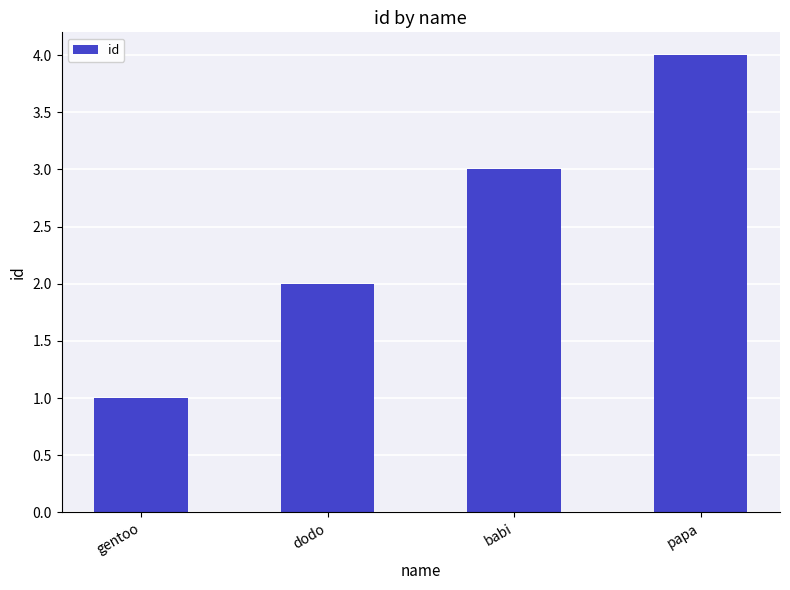

What position from the left is babi?

3